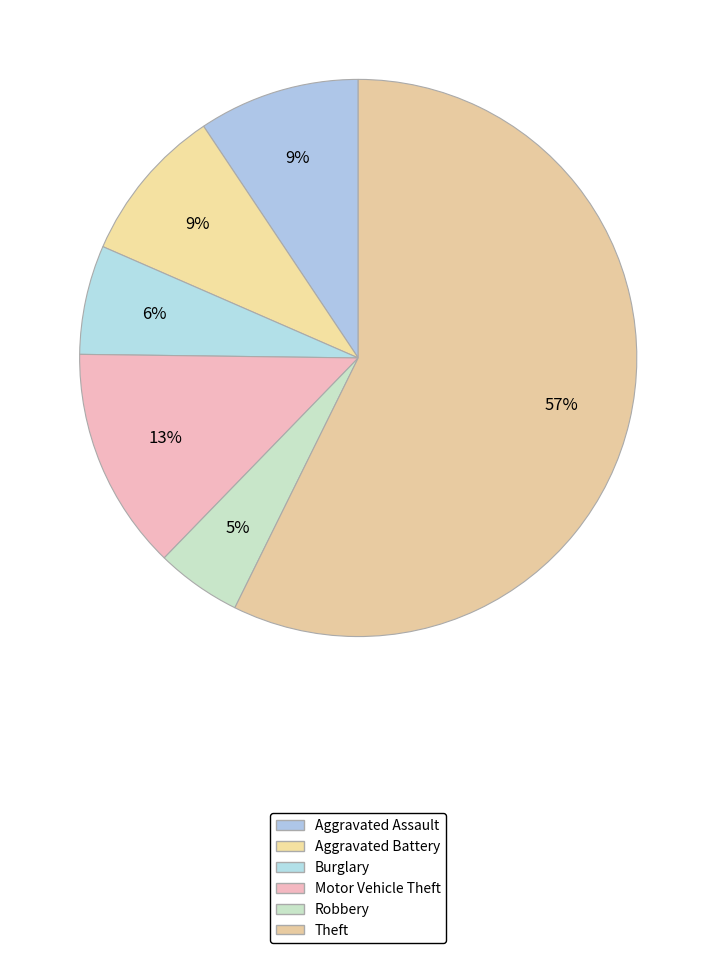

Does Theft represent more than half of the total?

Yes